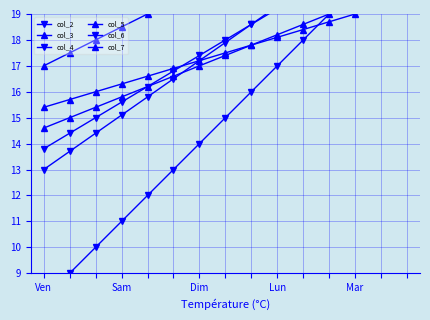

List the series in order of their peak value, lowest first.

col_5, col_7, col_2, col_6, col_4, col_3